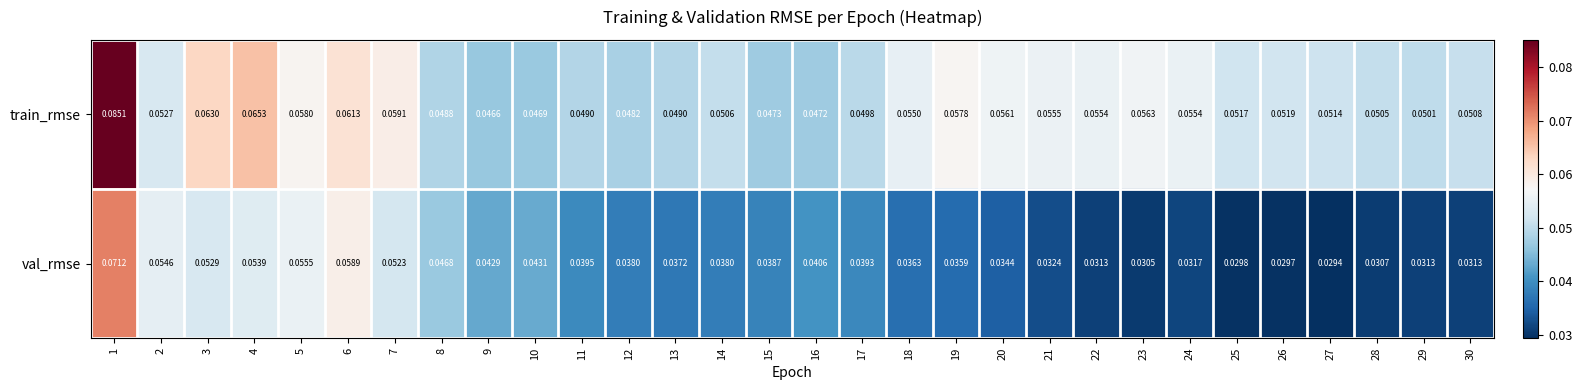

Which series has the largest total across all categories?

train_rmse